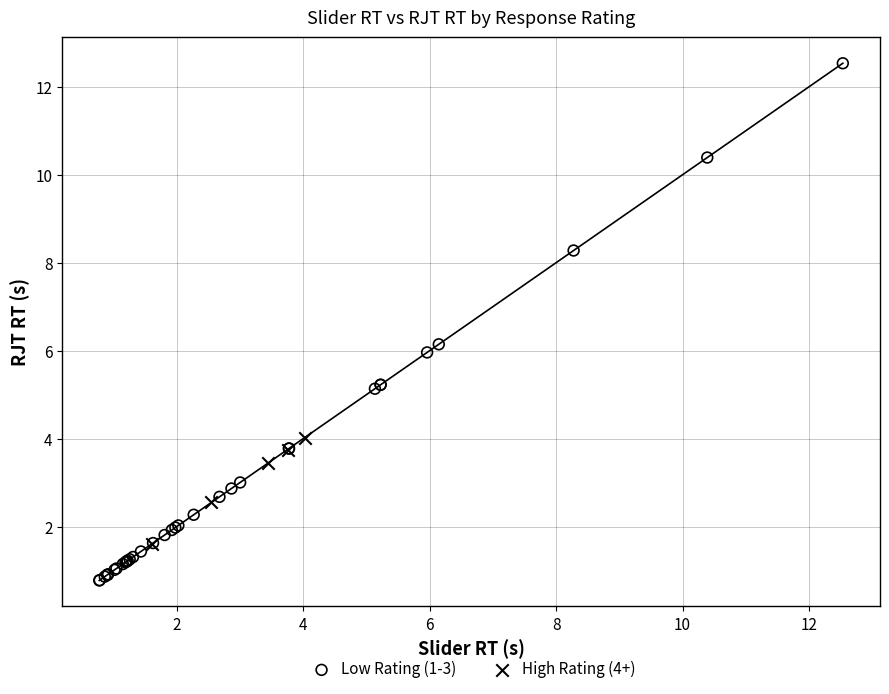

Which series contains the lowest Y value?

Low Rating (1-3)